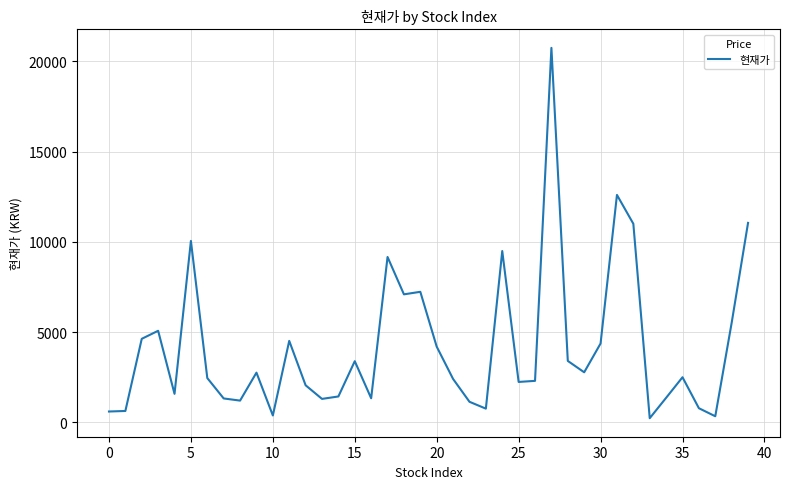

What is the maximum value shown in the chart?

20750